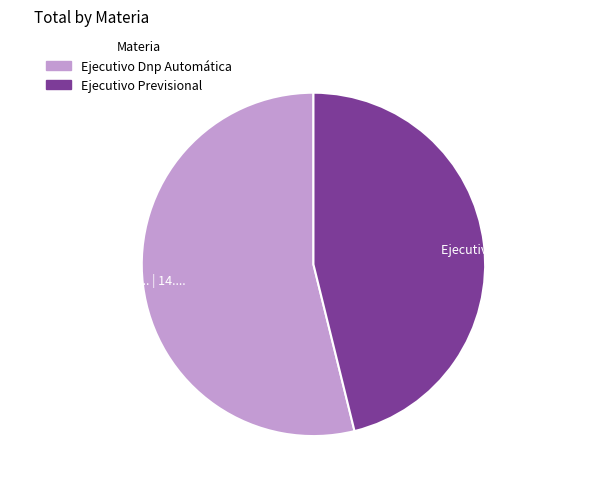

Combined, do Ejecutivo Previsional and Ejecutivo Dnp Automática account for over 50%?

Yes